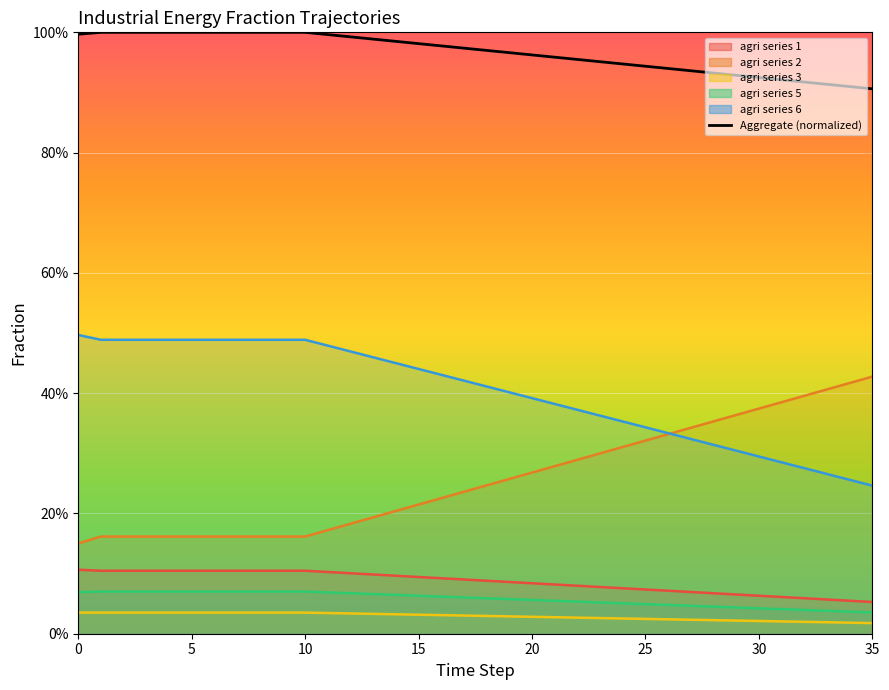

What is the total value across all series at 33?

0.8